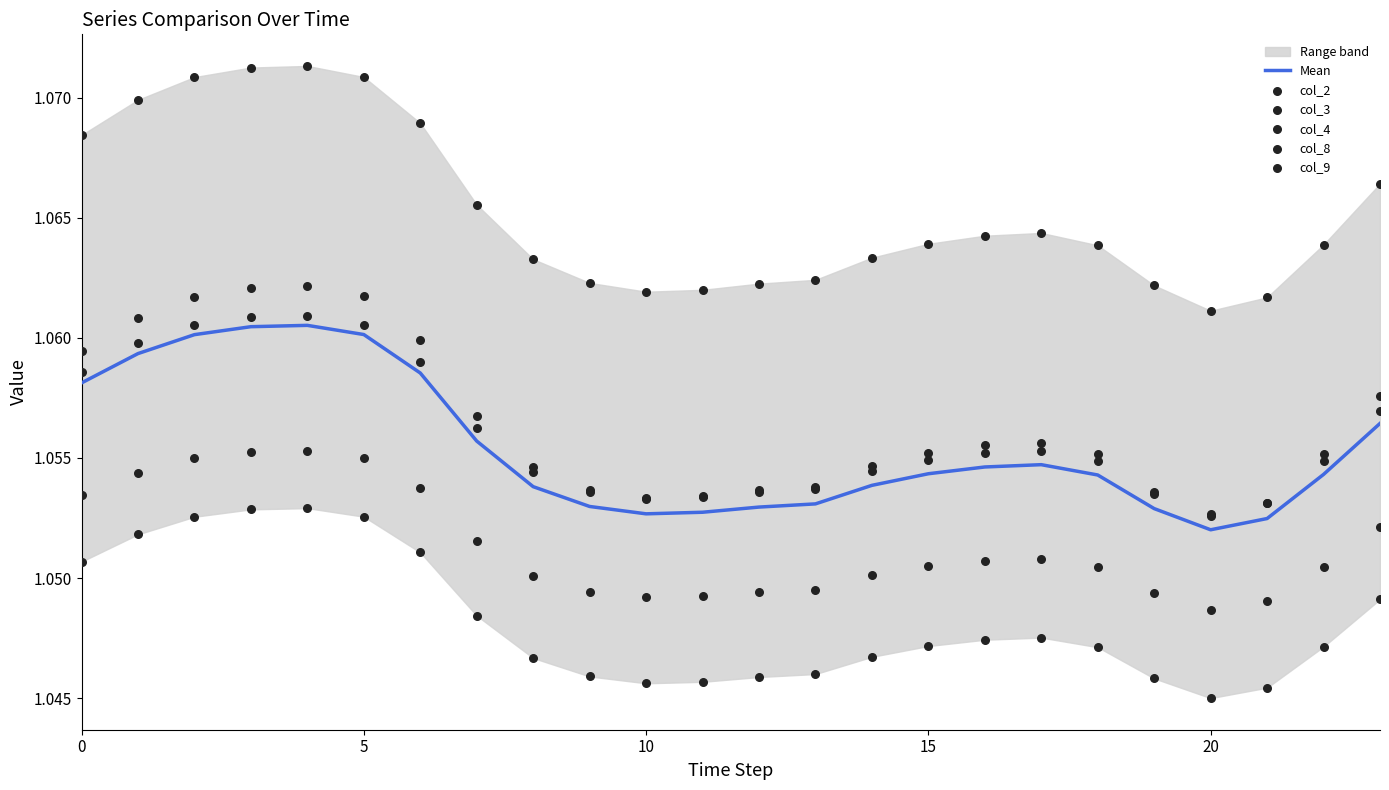

What is the total value across all series at 22?

6.3